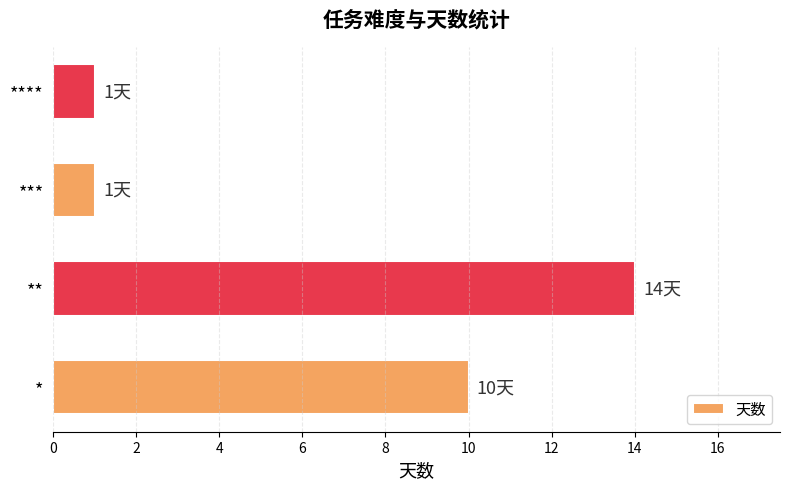

What is the difference between the second highest and minimum values?

9